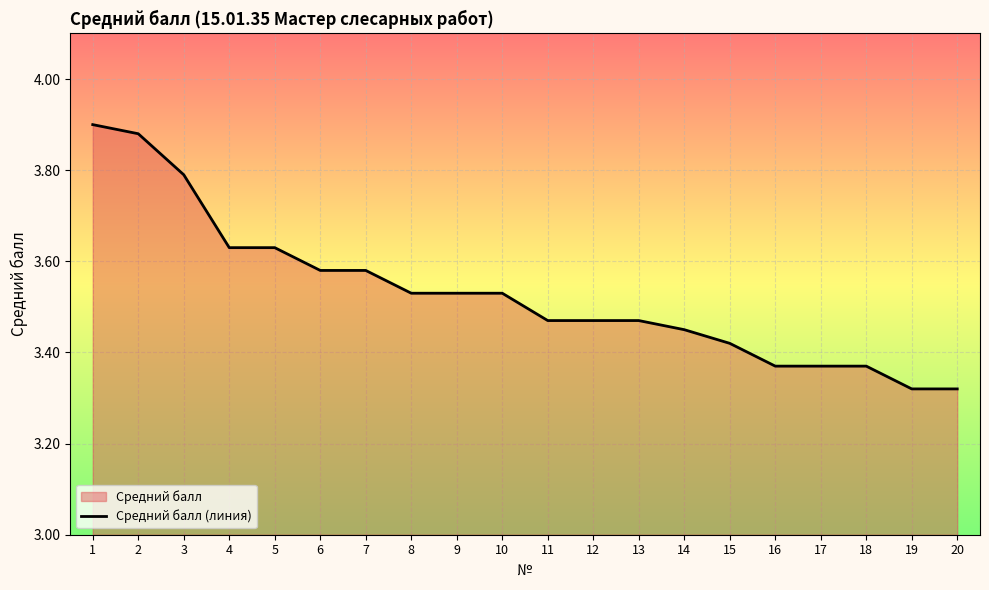

Count the number of data series in this chart.

1